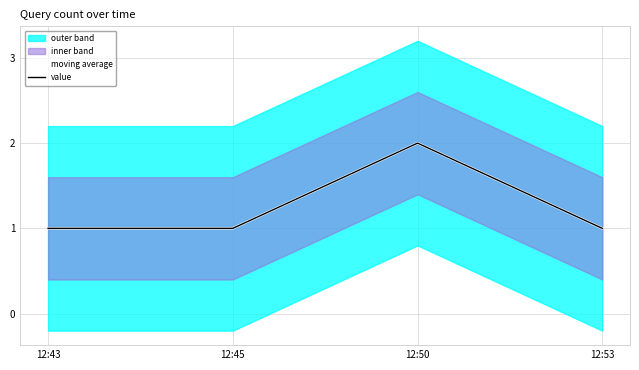

True or false: value has more than 2 interior local peaks.

False